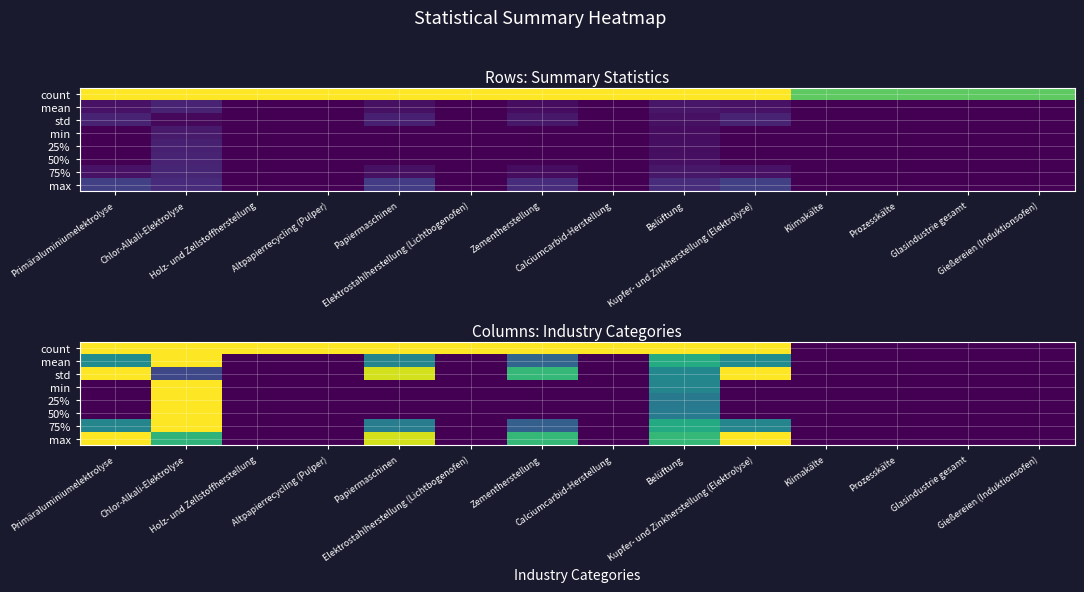

At which category is the sum across all series the highest?

Chlor-Alkali-Elektrolyse